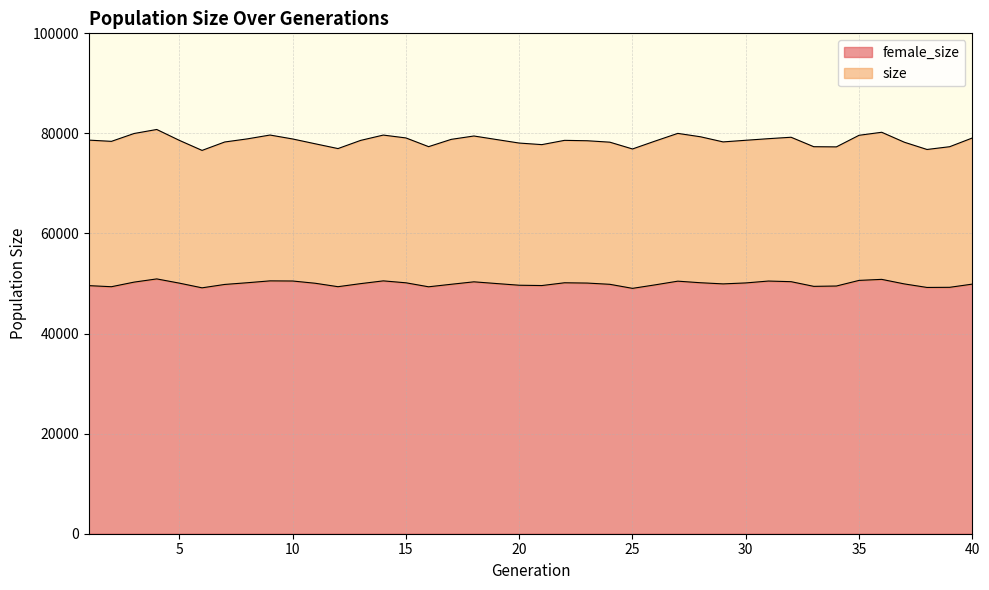

How many interior local peaks does the size series have?

8